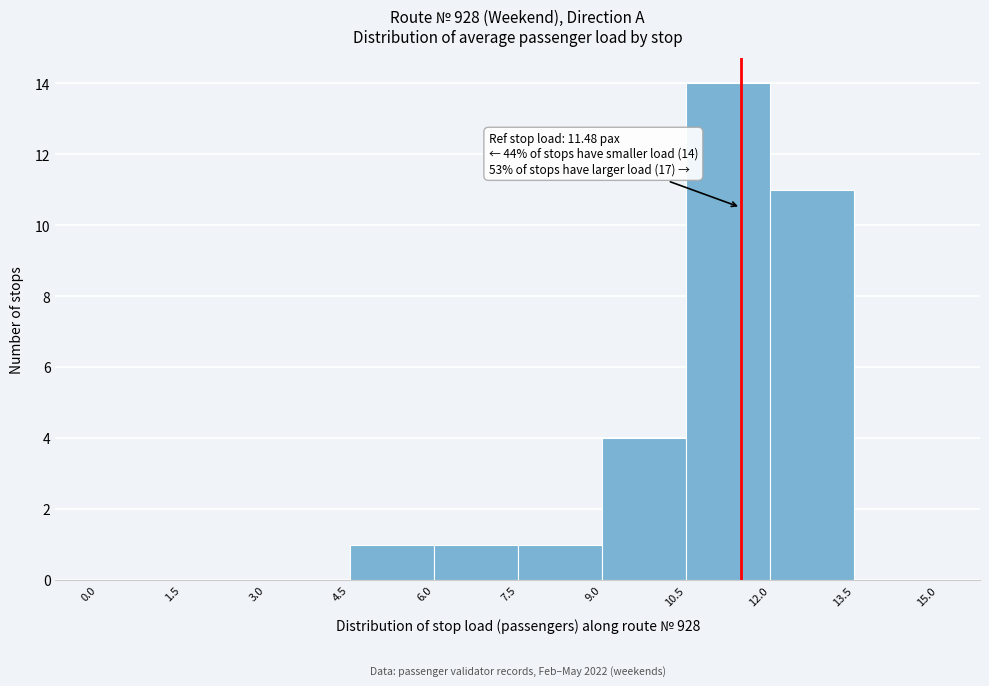

Over which range of the x-axis is the bar tallest?

10.5 to 12.0